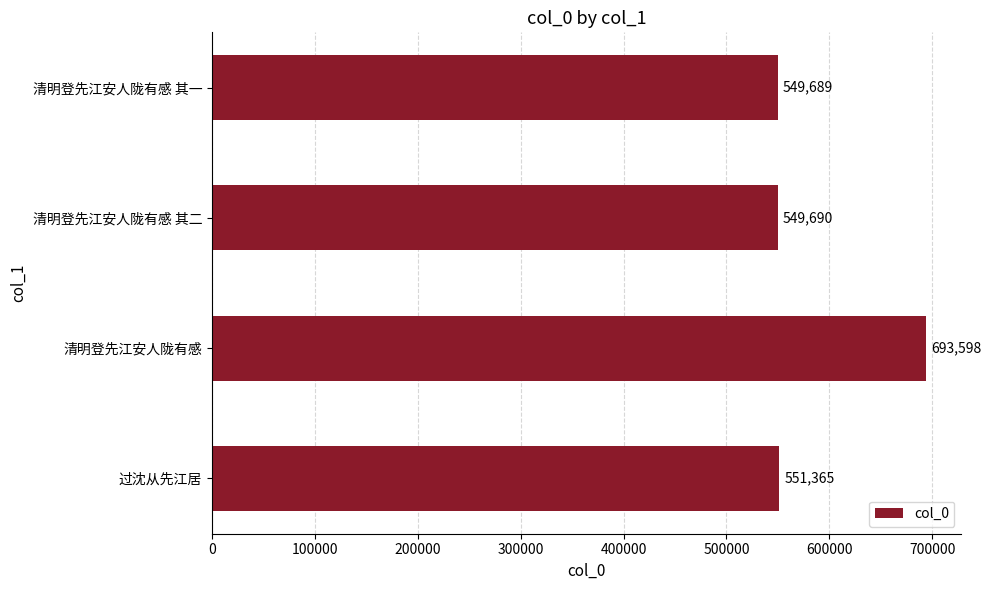

Reading bottom to top, what are all the values shown in this chart?

过沈从先江居=551365	清明登先江安人陇有感=693598	清明登先江安人陇有感 其二=549690	清明登先江安人陇有感 其一=549689